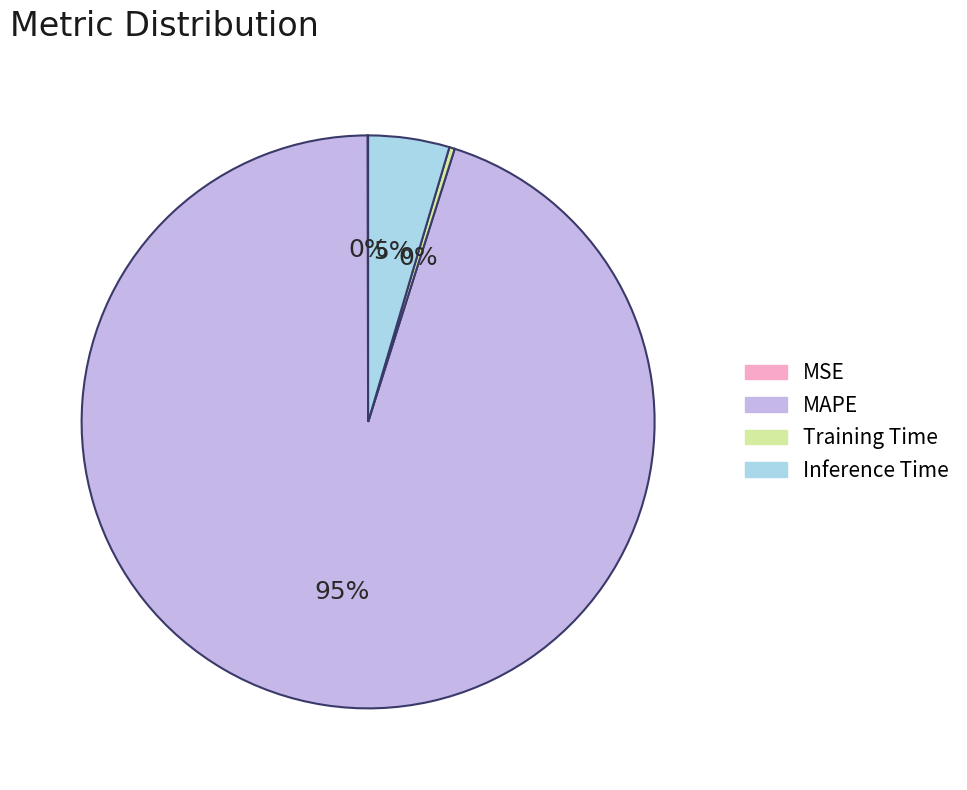

Is the sum of Inference Time and MAPE greater than half?

Yes